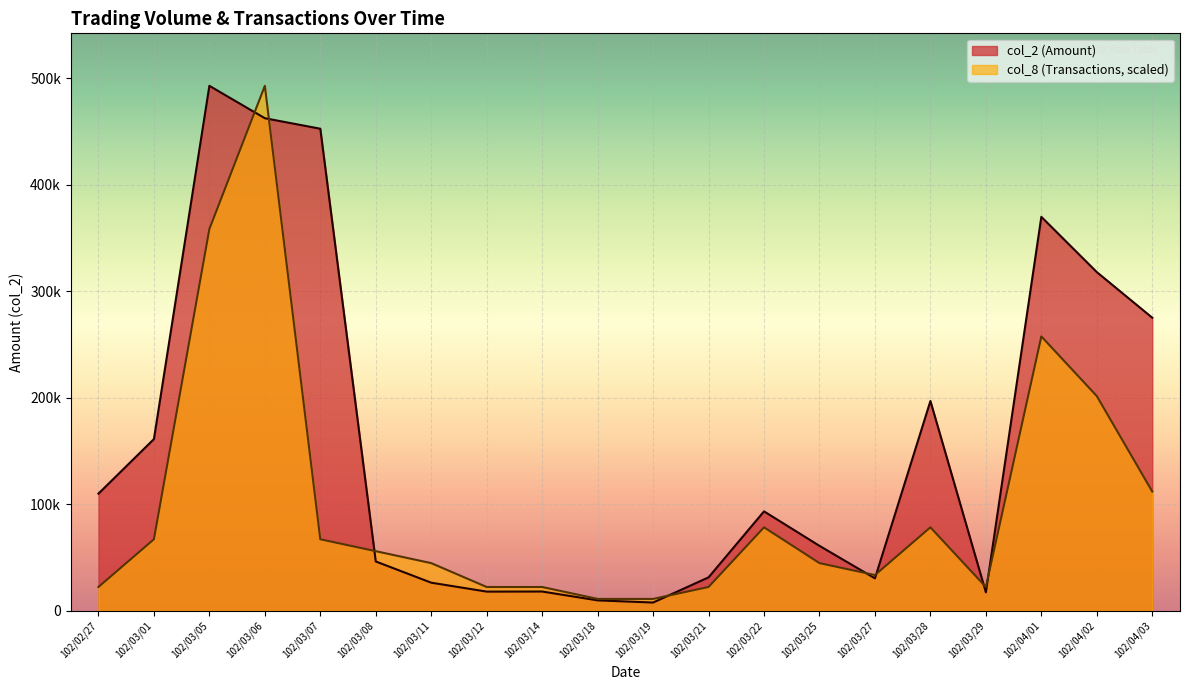

What is the difference between the second highest and second lowest values in the col_8 (Transactions) series?

347122.5